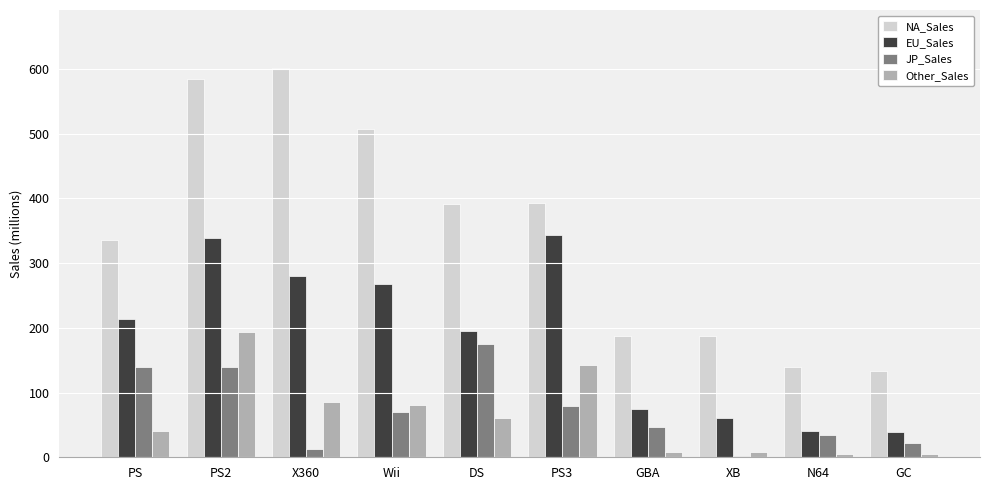

Are the bars grouped side by side (vs. stacked)?

Yes